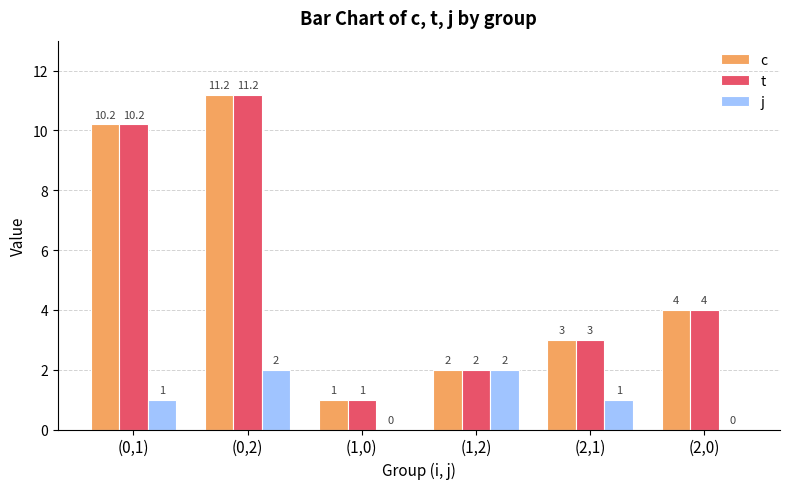

Is the value of j at (2,0) greater than the value of t at (2,1)?

No